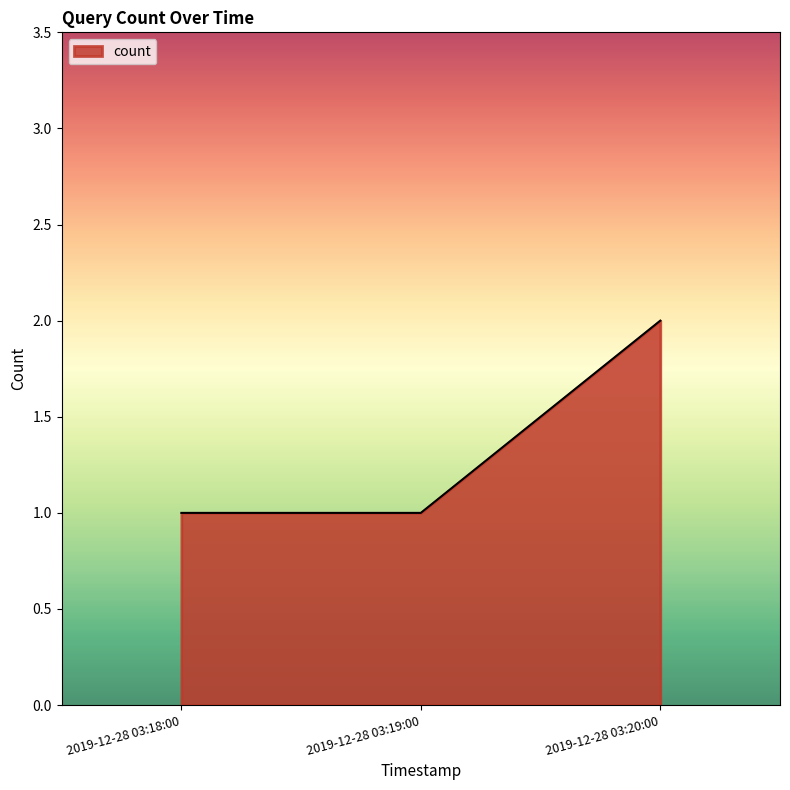

Reading right to left, list all the values displayed in this chart.

2019-12-28 03:20:00=2	2019-12-28 03:19:00=1	2019-12-28 03:18:00=1